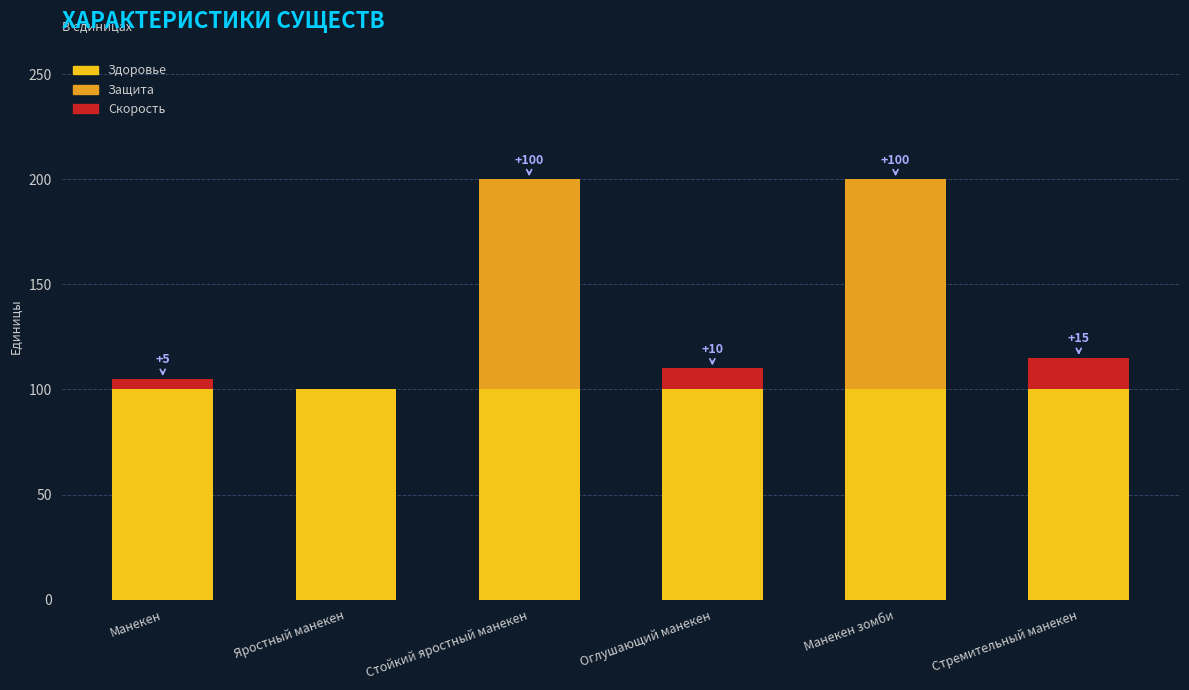

Reading left to right, what are the values for Здоровье?

Манекен=100	Яростный манекен=100	Стойкий яростный манекен=100	Оглушающий манекен=100	Манекен зомби=100	Стремительный манекен=100